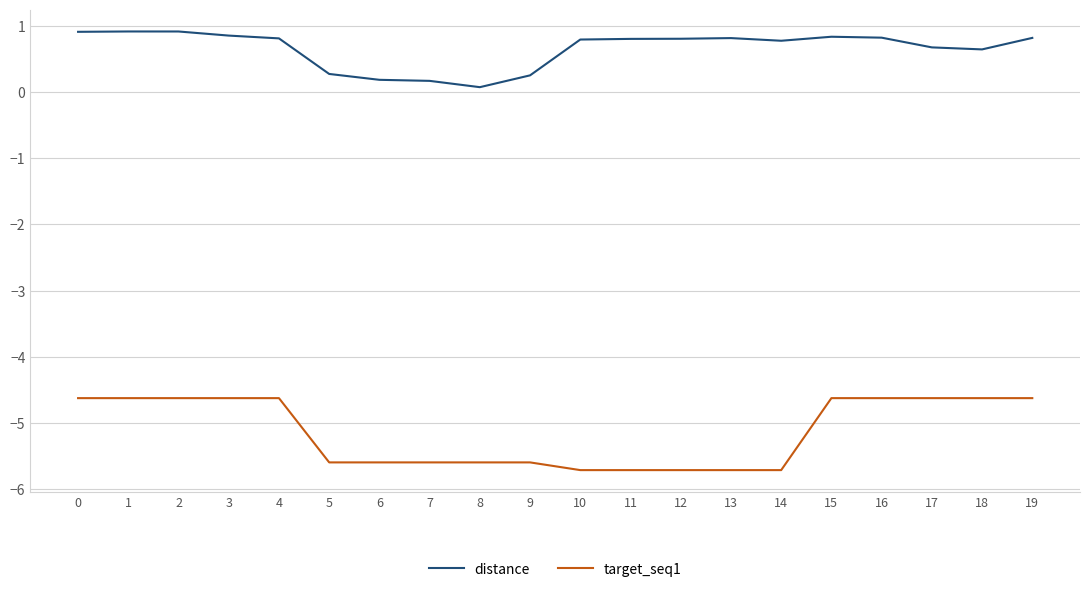

List the series in order of their peak value, highest first.

distance, target_seq1